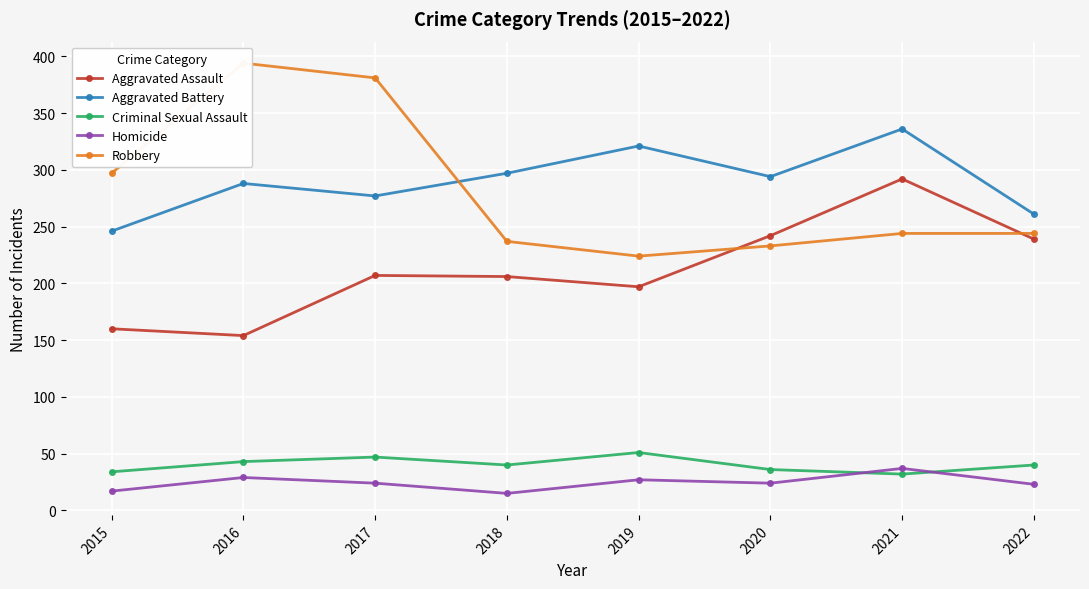

True or false: Robbery has more than 1 points higher than both neighbors.

False